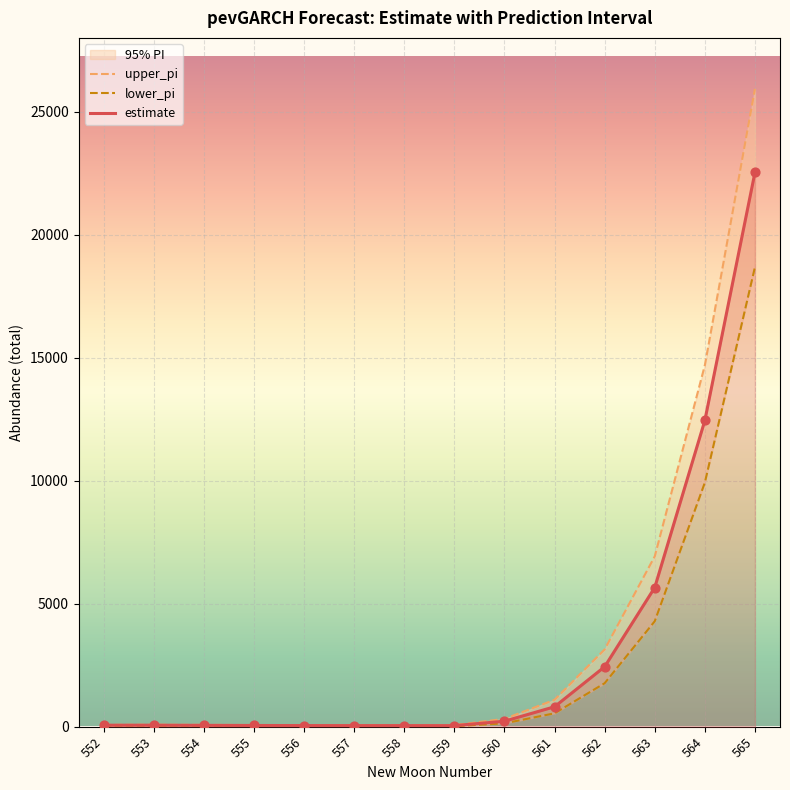

What is the total value across all series at 554?

162.7